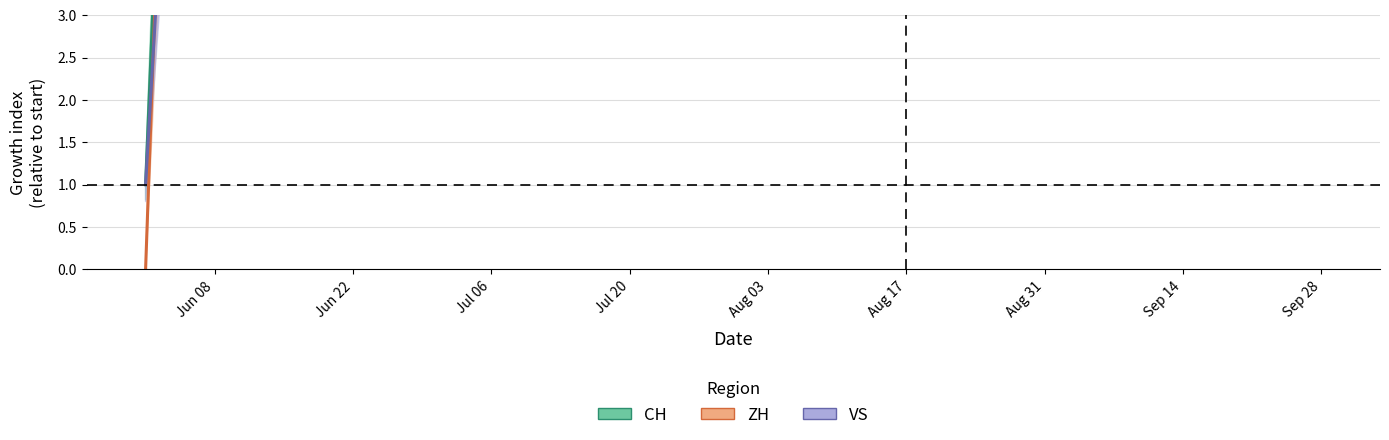

True or false: CH and VS intersect in this chart.

False